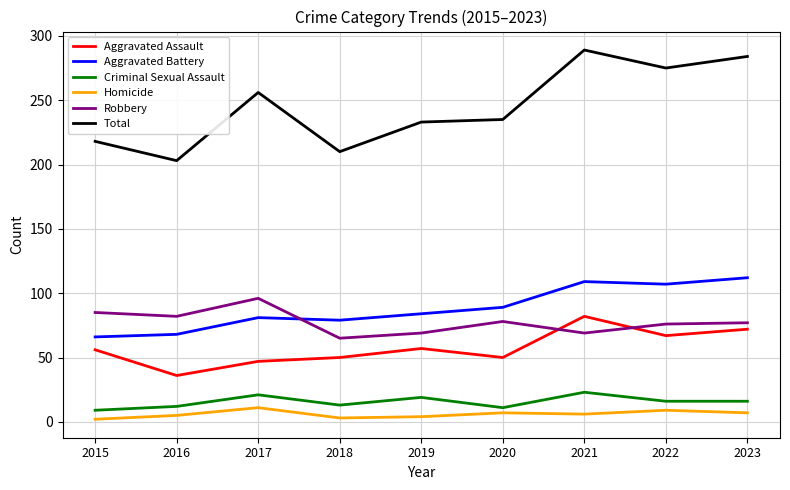

Which series changed the most between 2020 and 2021?

Total